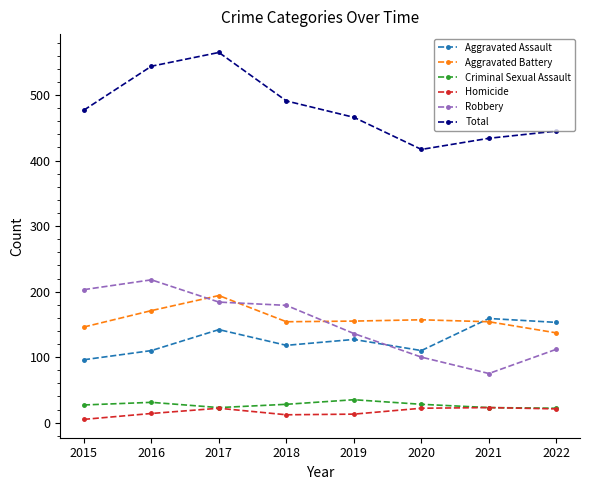

In Aggravated Assault, how many points are lower than both neighbors (excluding endpoints)?

2